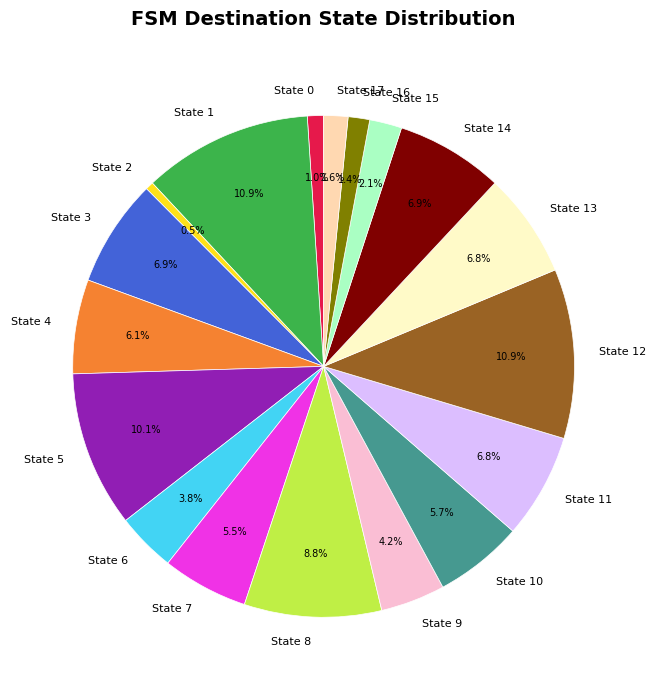

Is it true that State 10 is 1% of the pie?

False